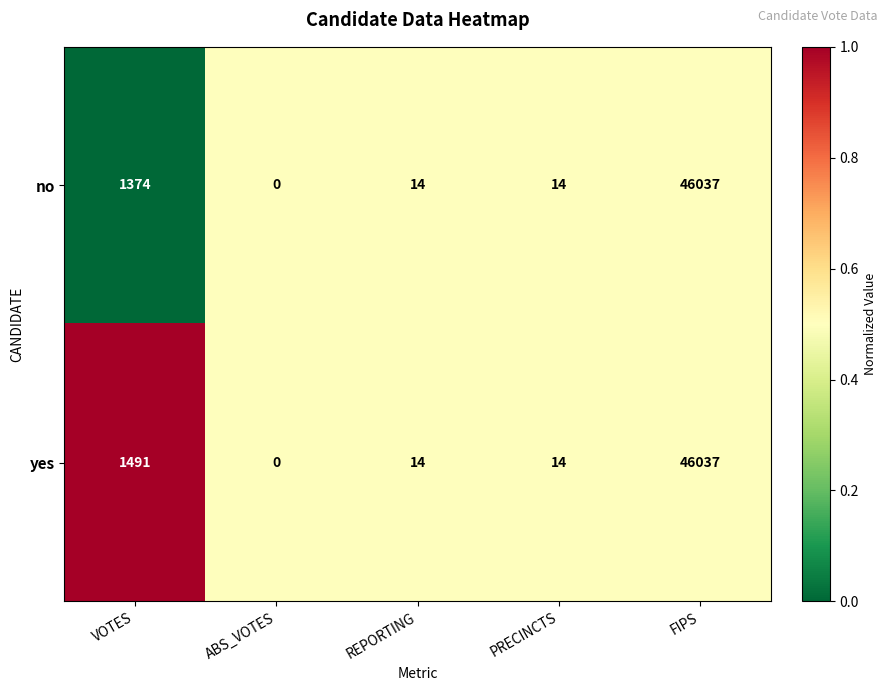

What is the maximum value shown in the chart?

46037